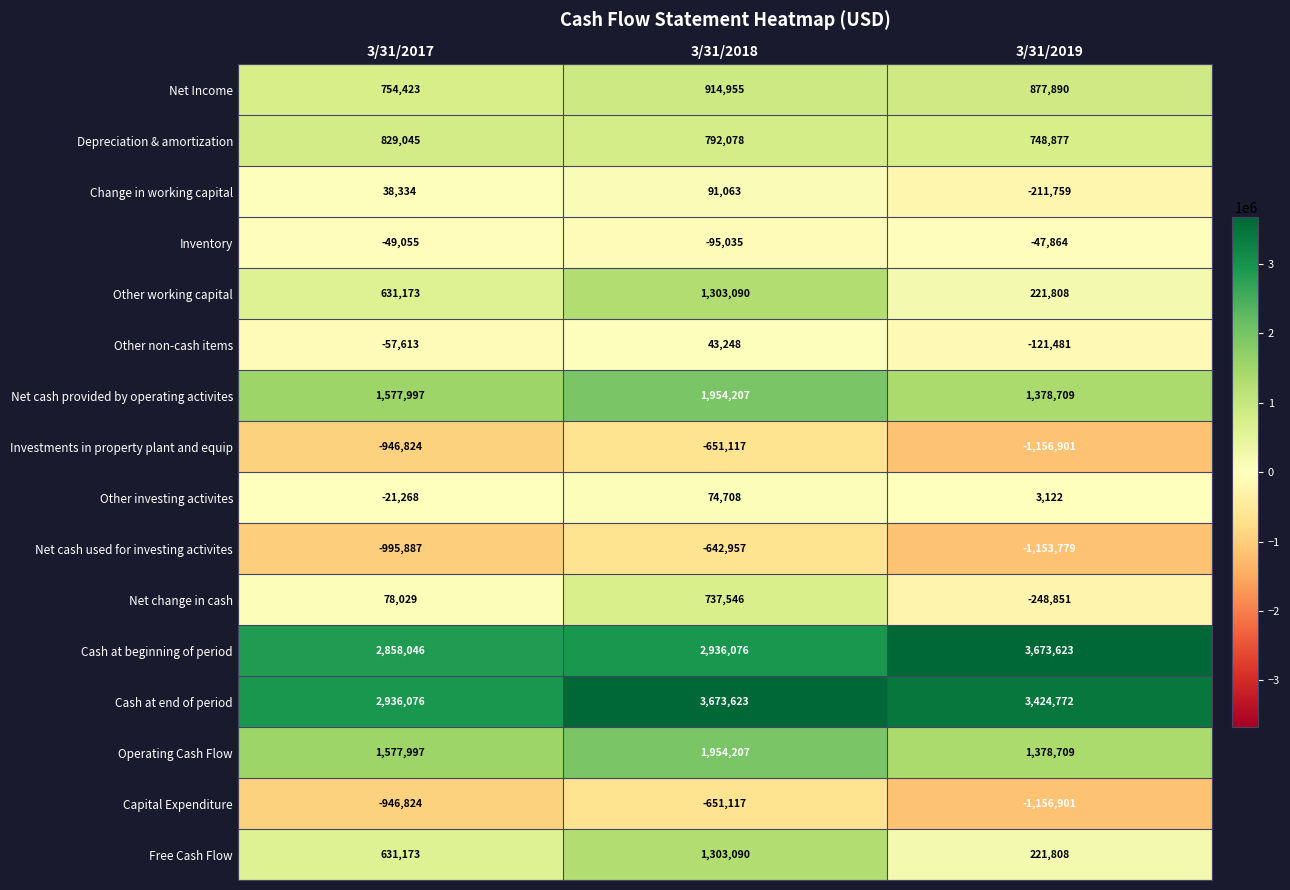

How many Net change in cash values are between -248851 and 737546?

3